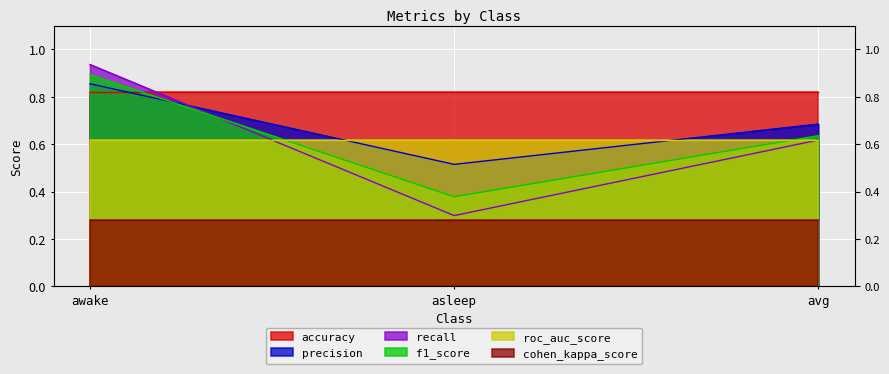

How many f1_score values are between 0 and 1?

3